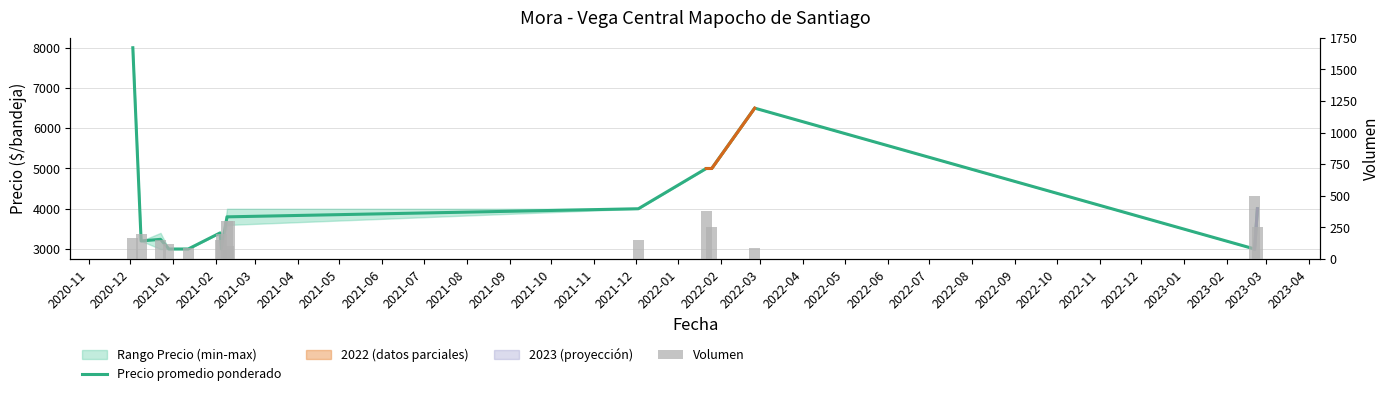

How many groups of bars are there?

16